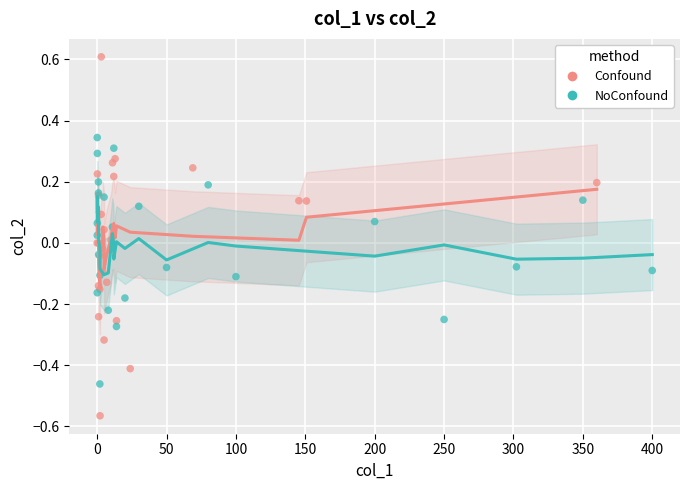

Which series reaches the minimum Y coordinate?

Confound